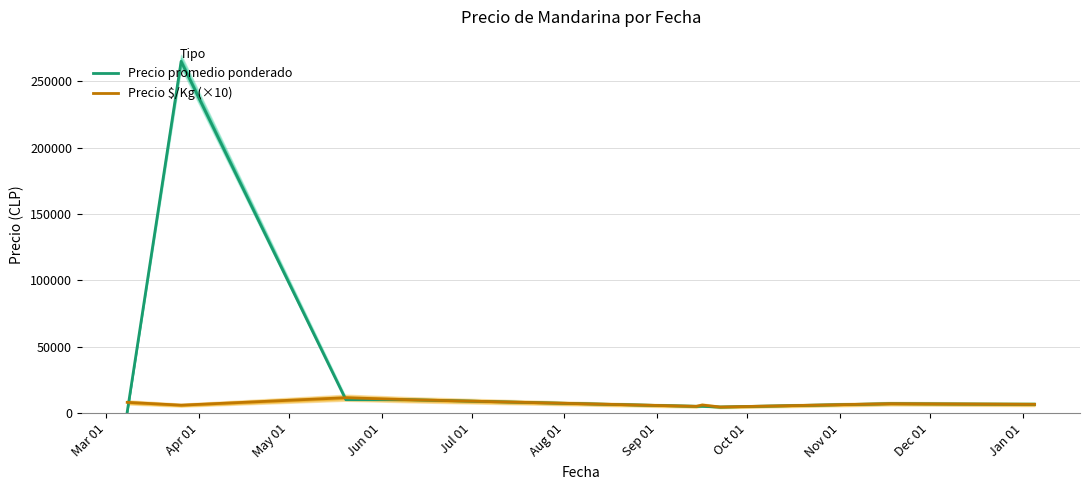

What is the maximum value for Precio promedio ponderado?

265000